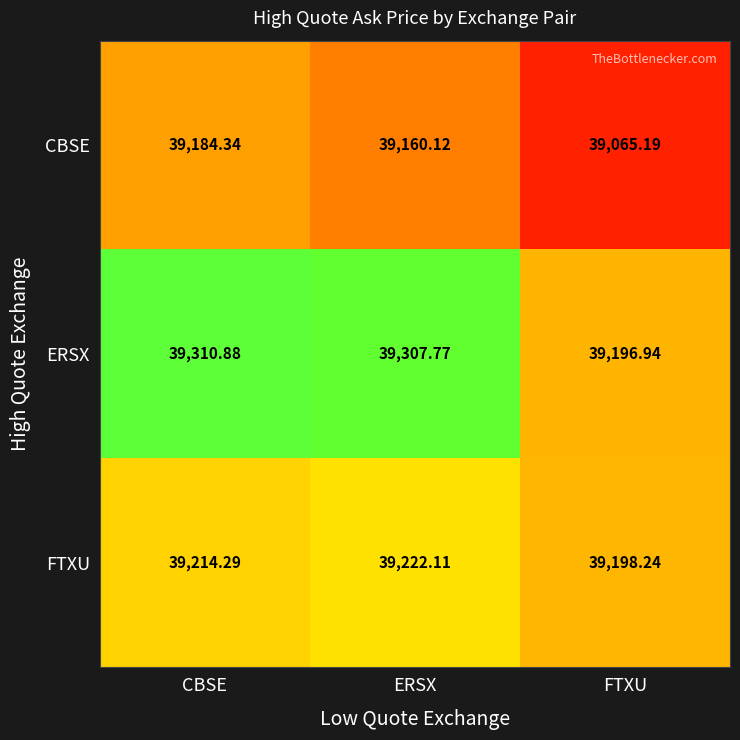

At which category does the chart reach its peak across all series?

CBSE